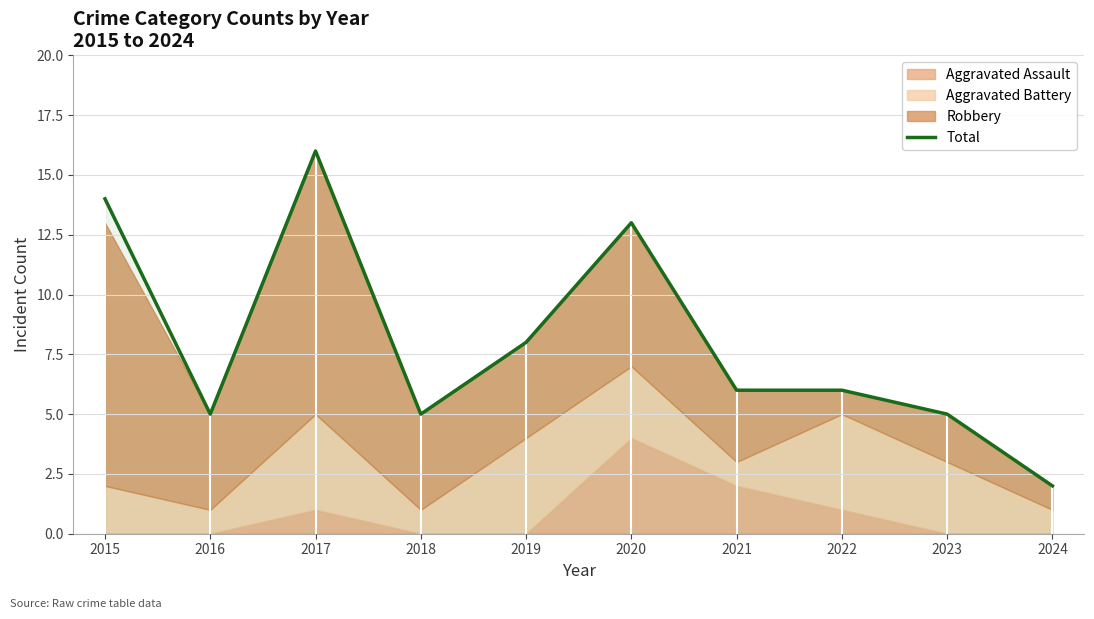

What is the maximum value shown in the chart?

16